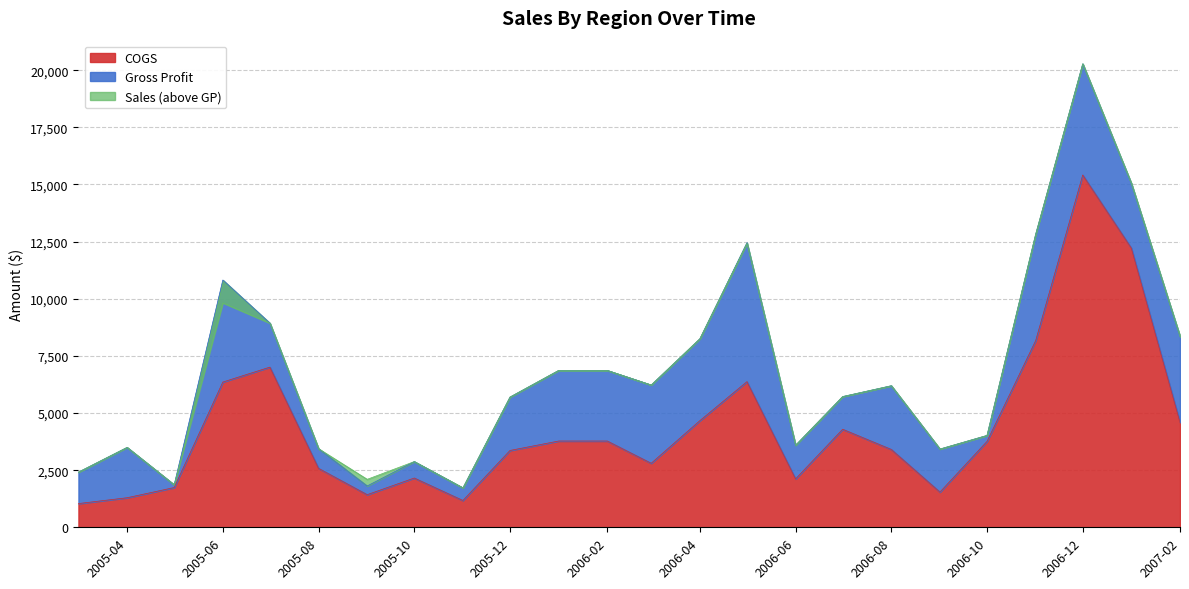

How many interior local peaks does the COGS series have?

5